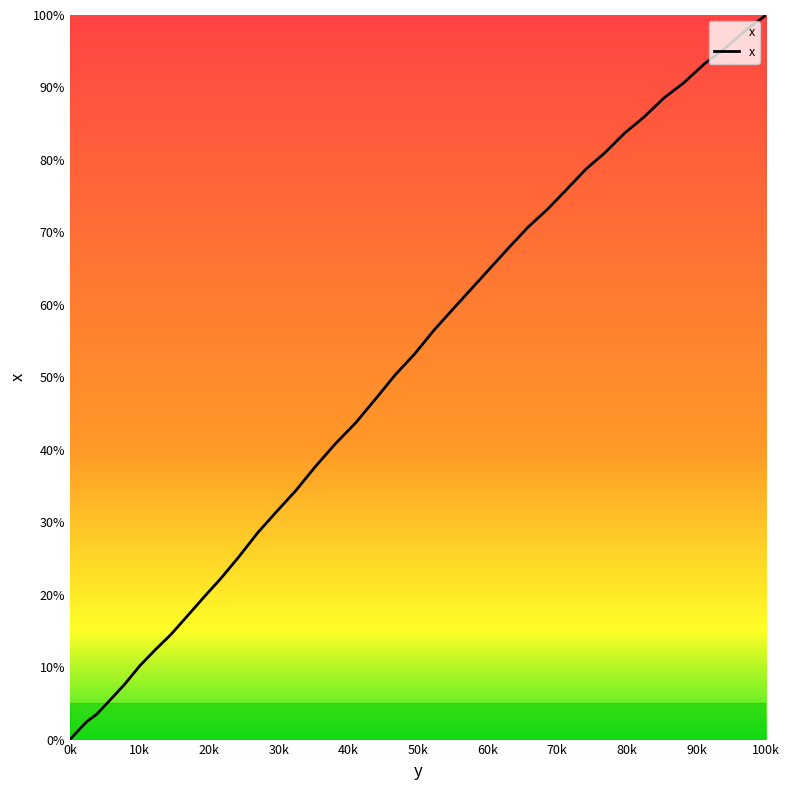

At which category does the chart reach its peak across all series?

100k